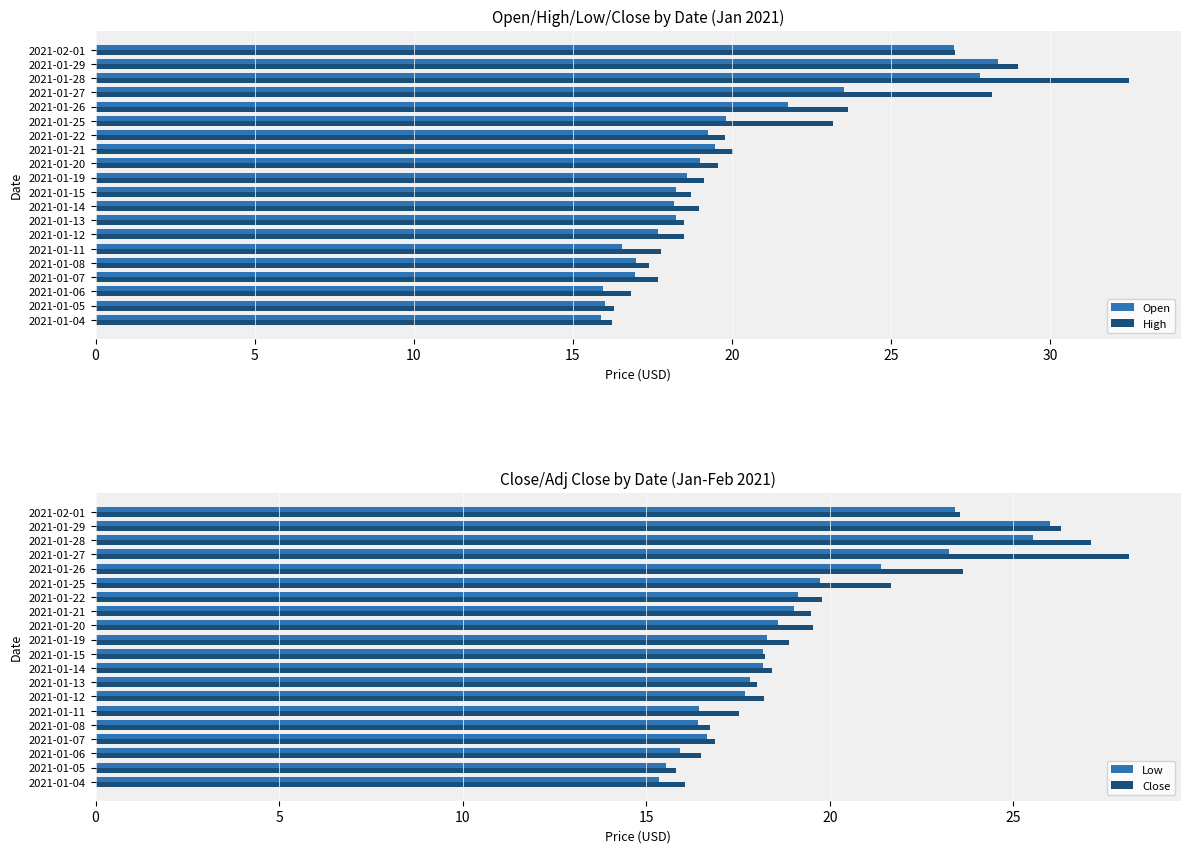

What is the difference between the maximum and minimum values in the Open series?

12.5